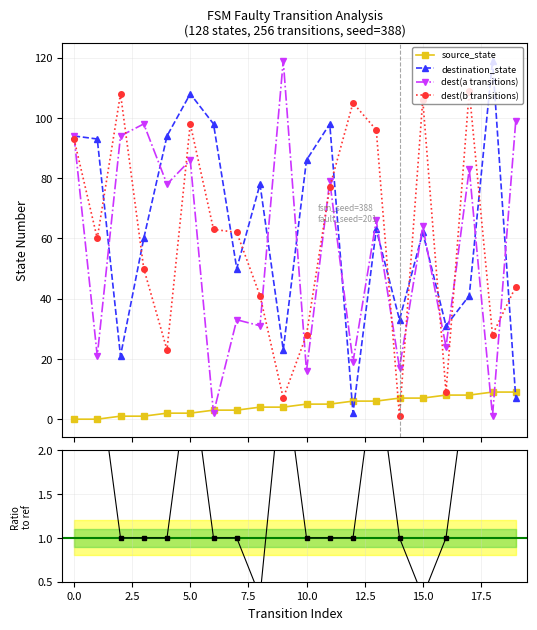

What is the average value of the dest(b transitions) series?

60